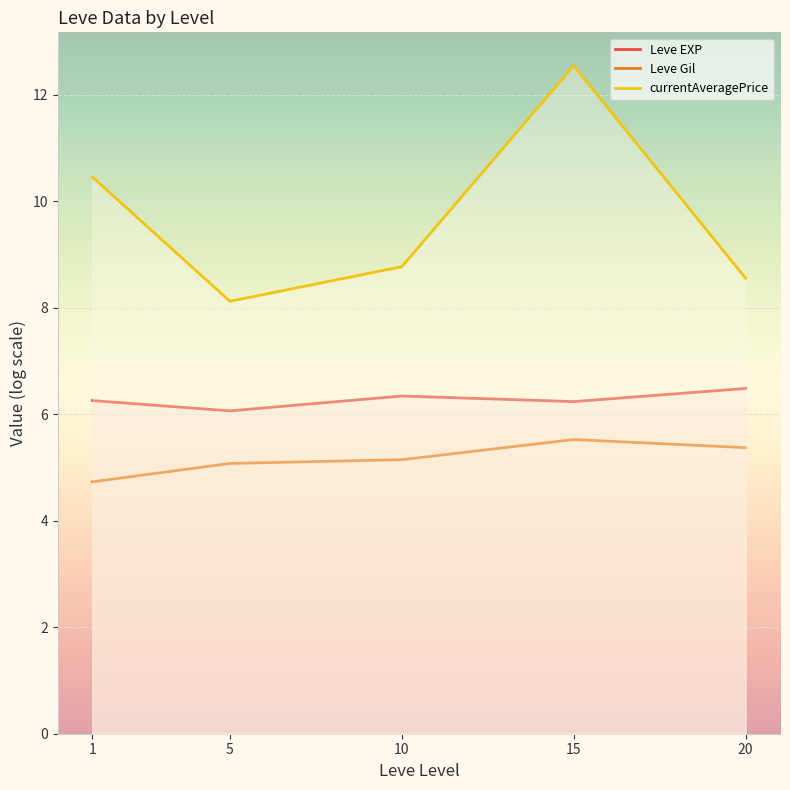

Count the number of data series in this chart.

3